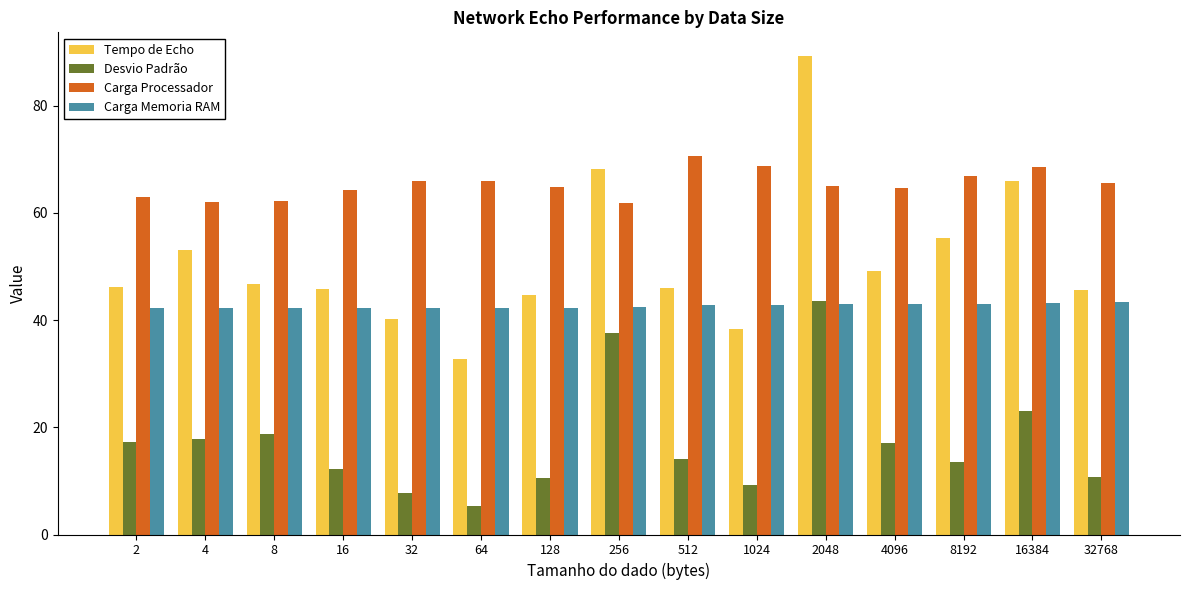

List the series in order of their overall mean, highest first.

Carga Processador, Tempo de Echo, Carga Memoria RAM, Desvio Padrão